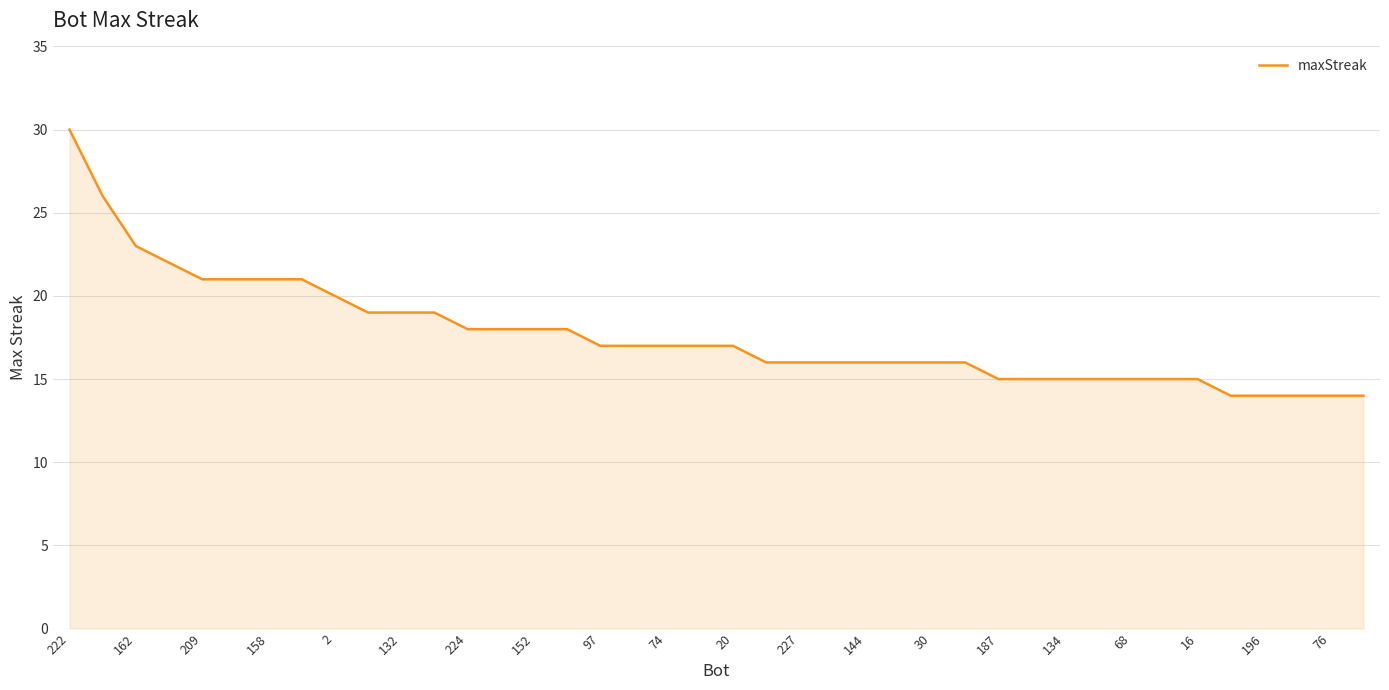

Reading left to right, list all the values displayed in this chart.

30	26	23	22	21	21	21	21	20	19	19	19	18	18	18	18	17	17	17	17	17	16	16	16	16	16	16	16	15	15	15	15	15	15	15	14	14	14	14	14